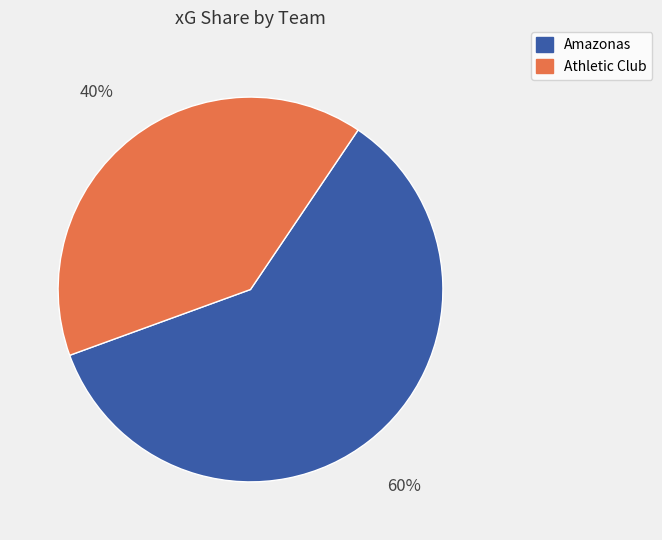

What is the smallest slice in the pie chart?

Athletic Club